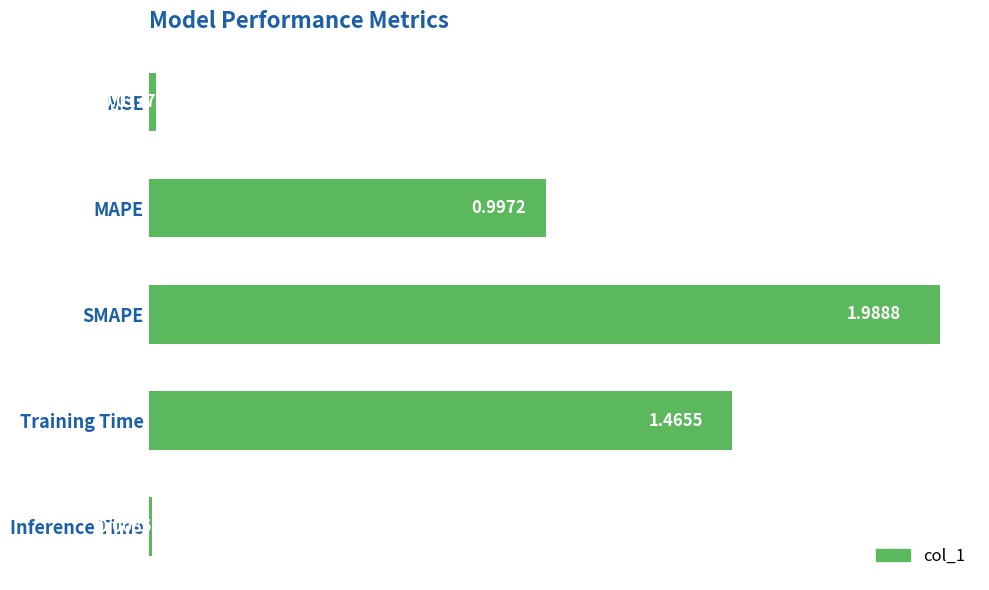

At which category does the chart reach its peak across all series?

SMAPE